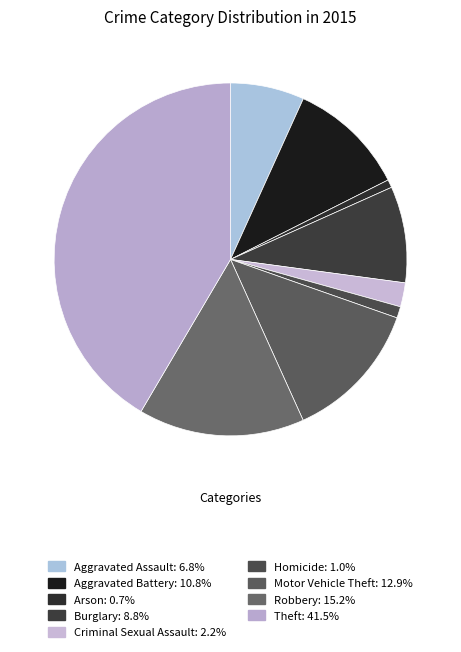

What percentage do Arson and Aggravated Battery together represent?

11.5%